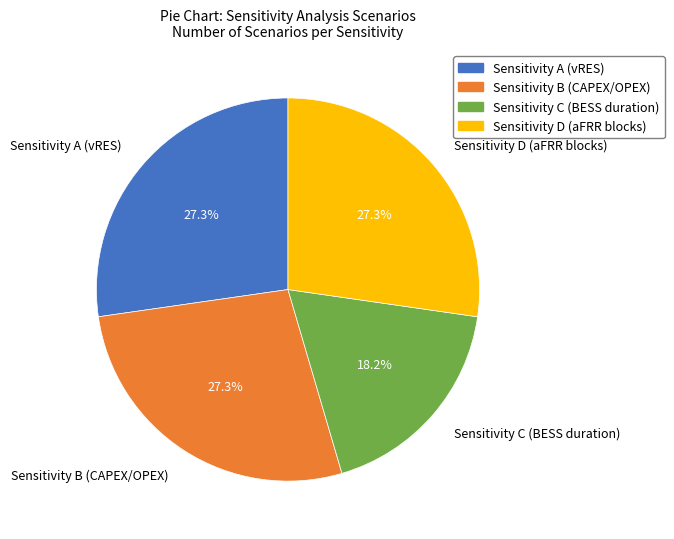

To the nearest percent, what is the difference between the Sensitivity C (BESS duration) and Sensitivity D (aFRR blocks) slice percentages?

9%